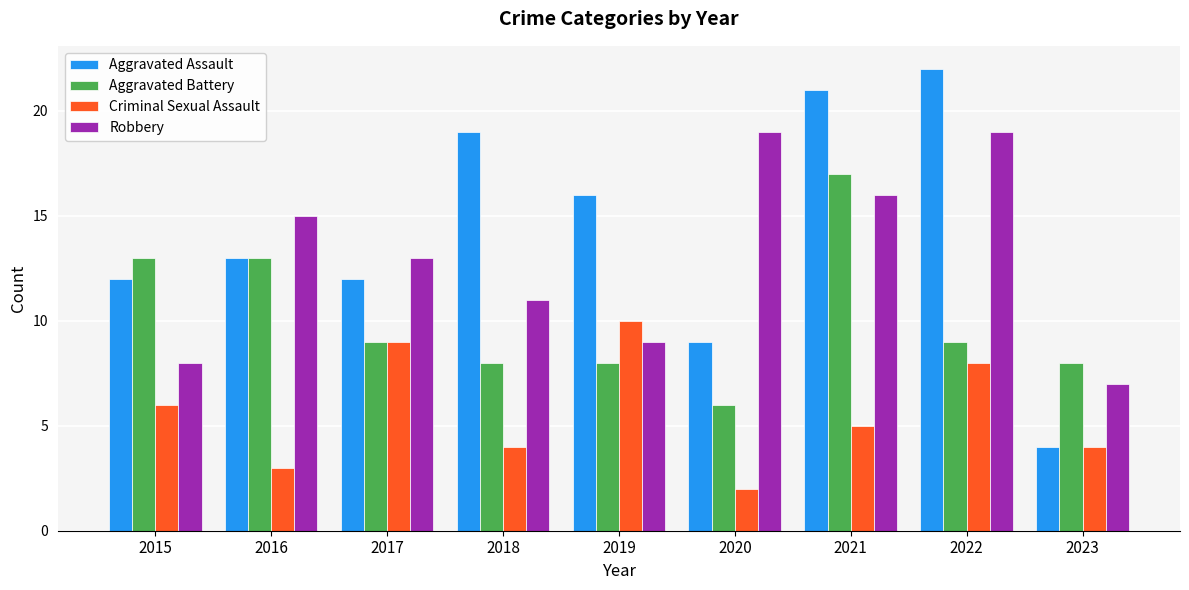

Is it true that Aggravated Battery equals 9 at 2022?

True